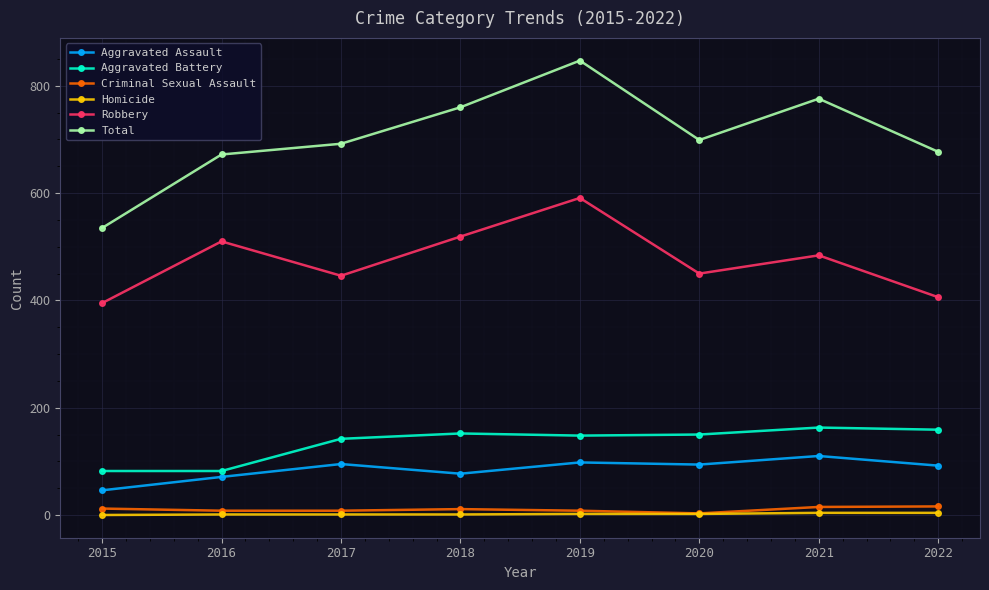

Which series has the widest spread of values?

Total